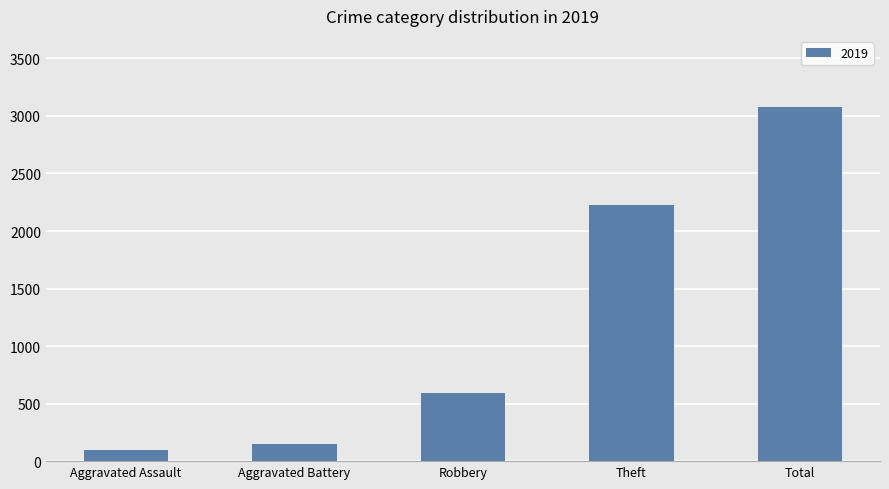

True or false: the data shows 98 at Aggravated Assault.

True